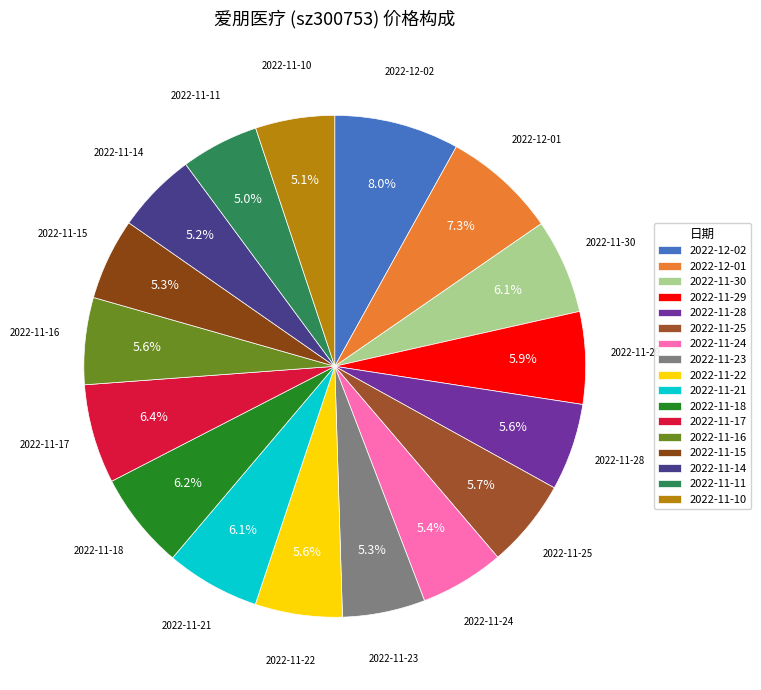

Between 2022-11-18 and 2022-12-02, which is larger?

2022-12-02